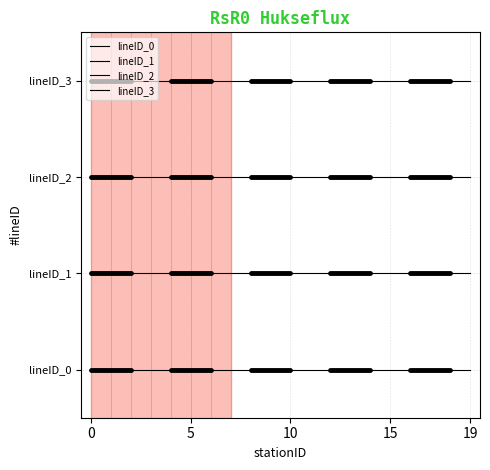

Does the chart display data point markers on the line(s)?

No